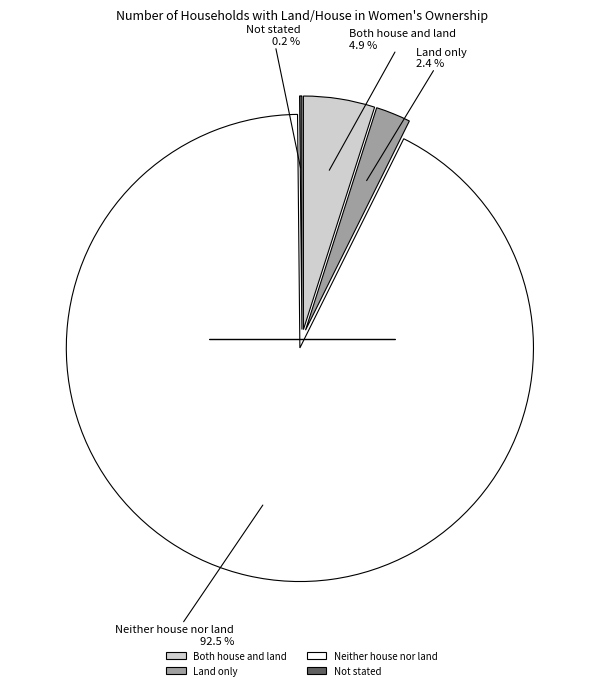

True or false: Neither house nor land accounts for 93% of the total.

True